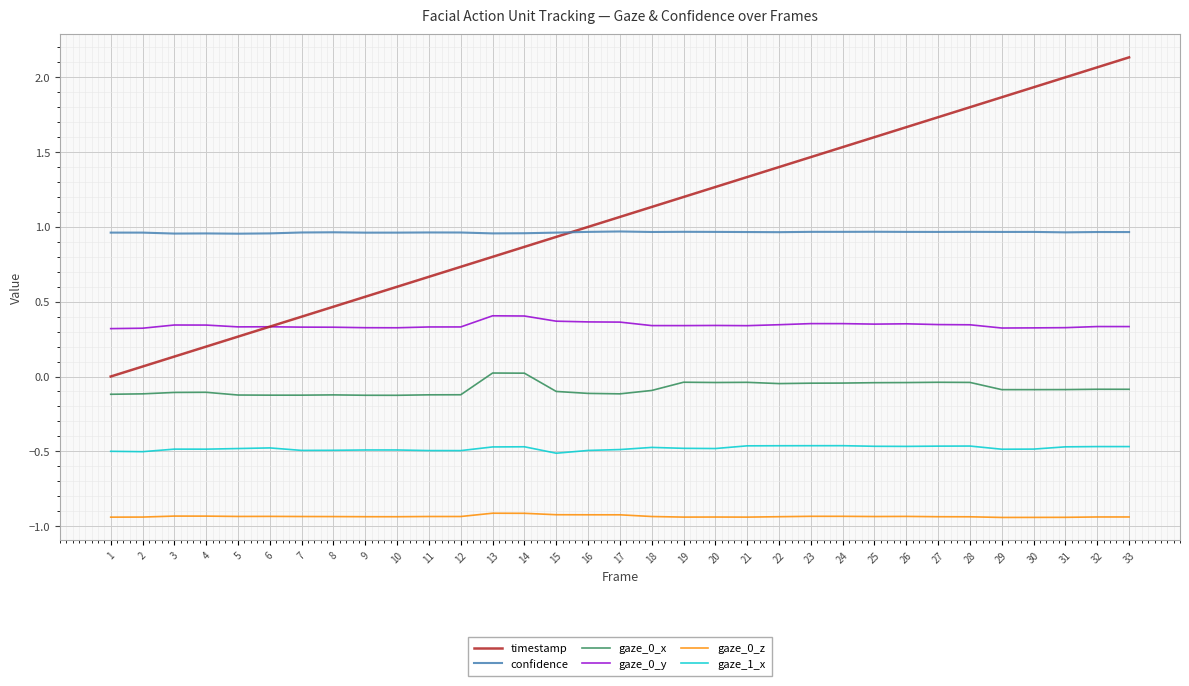

True or false: gaze_1_x and gaze_0_z cross at least once.

False